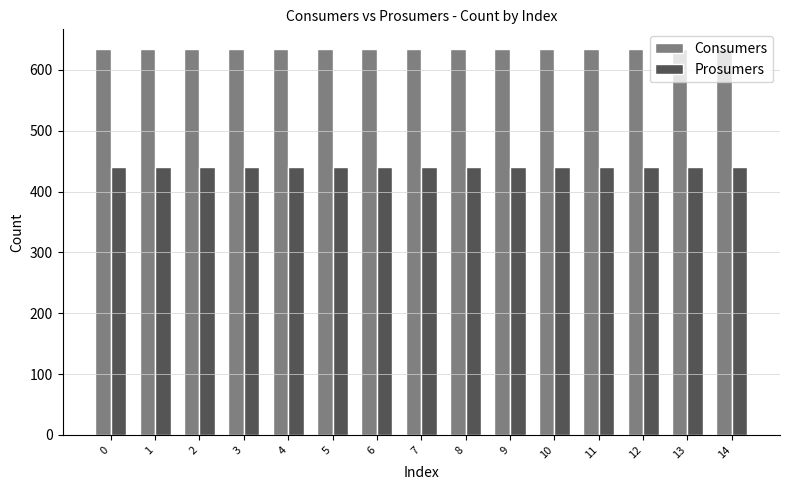

What is the value of the Consumers bar at the 3rd from the left?

635